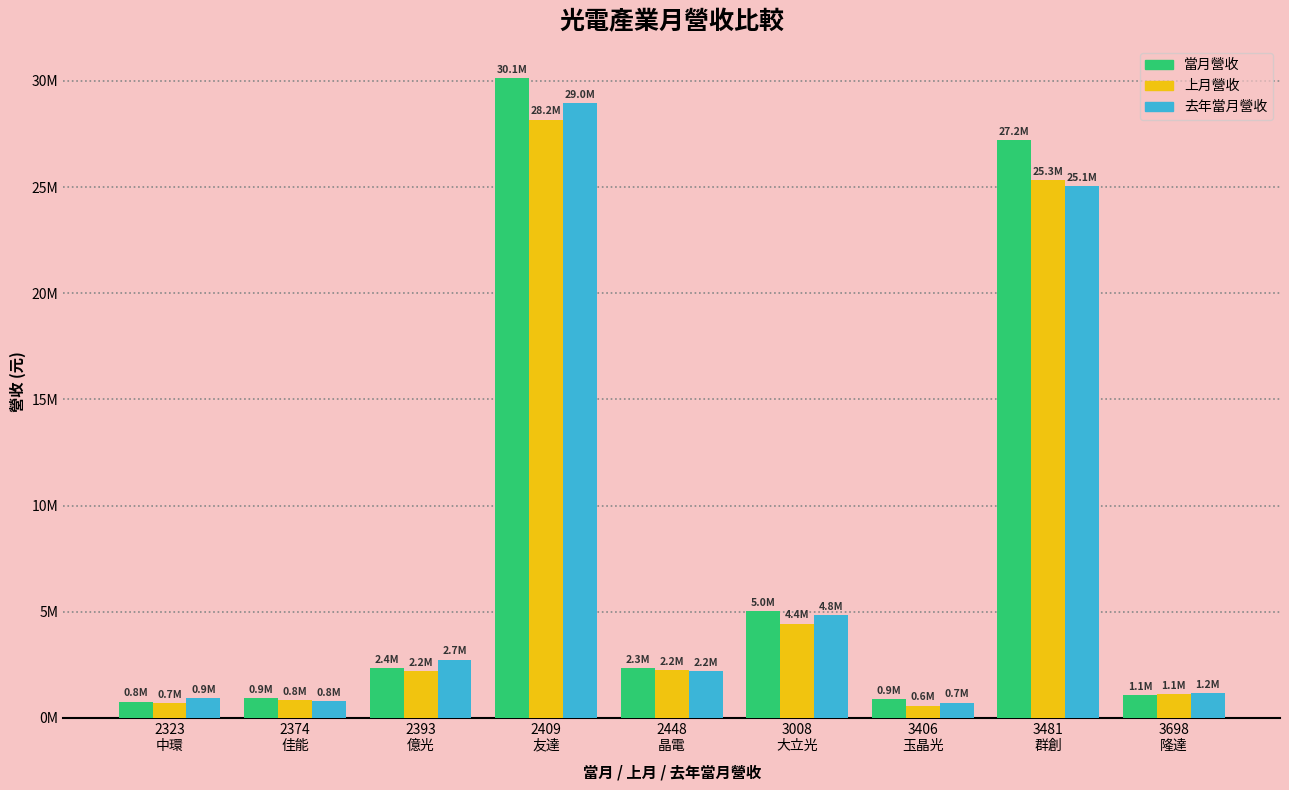

What are all the series names shown in the legend?

當月營收, 上月營收, 去年當月營收